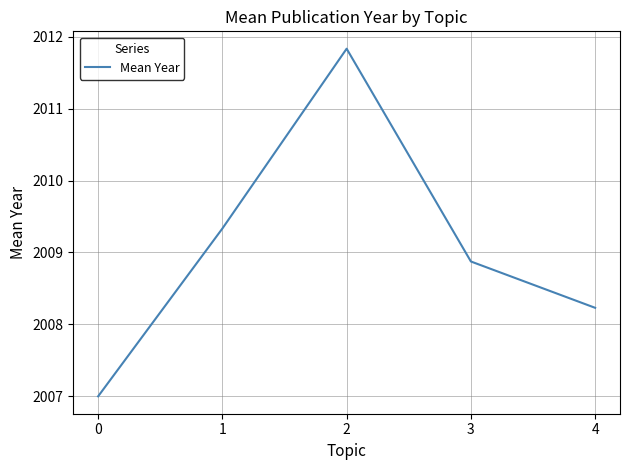

Rank the categories by value from lowest to highest.

0, 4, 3, 1, 2